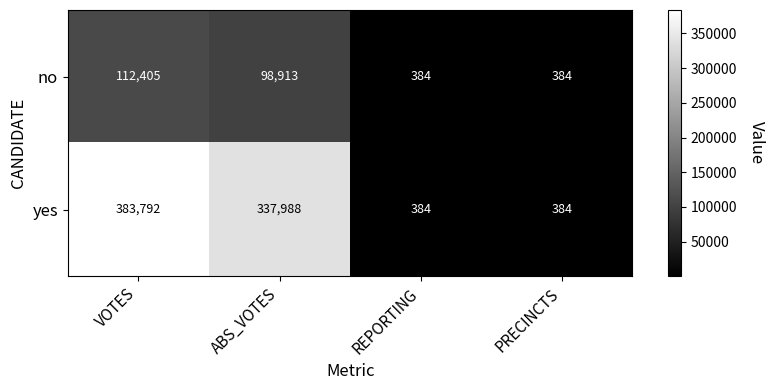

Count the no values in the range 384 to 112405.

4